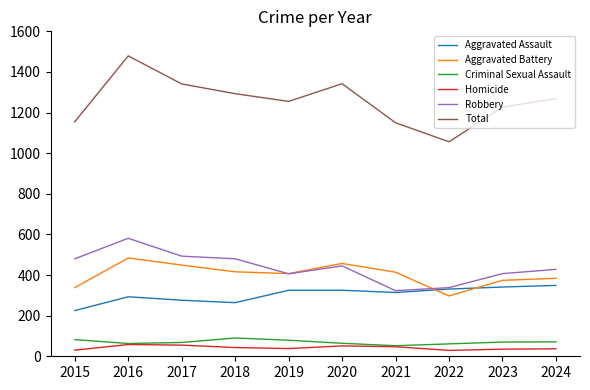

What is the total value across all series at 2021?

2300